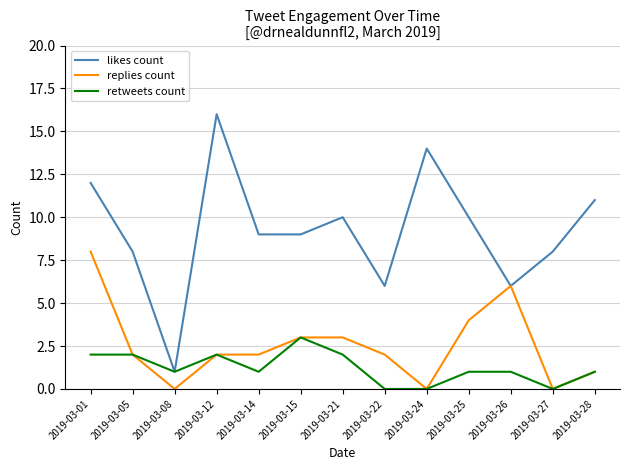

What are all the series names shown in the legend?

likes count, replies count, retweets count